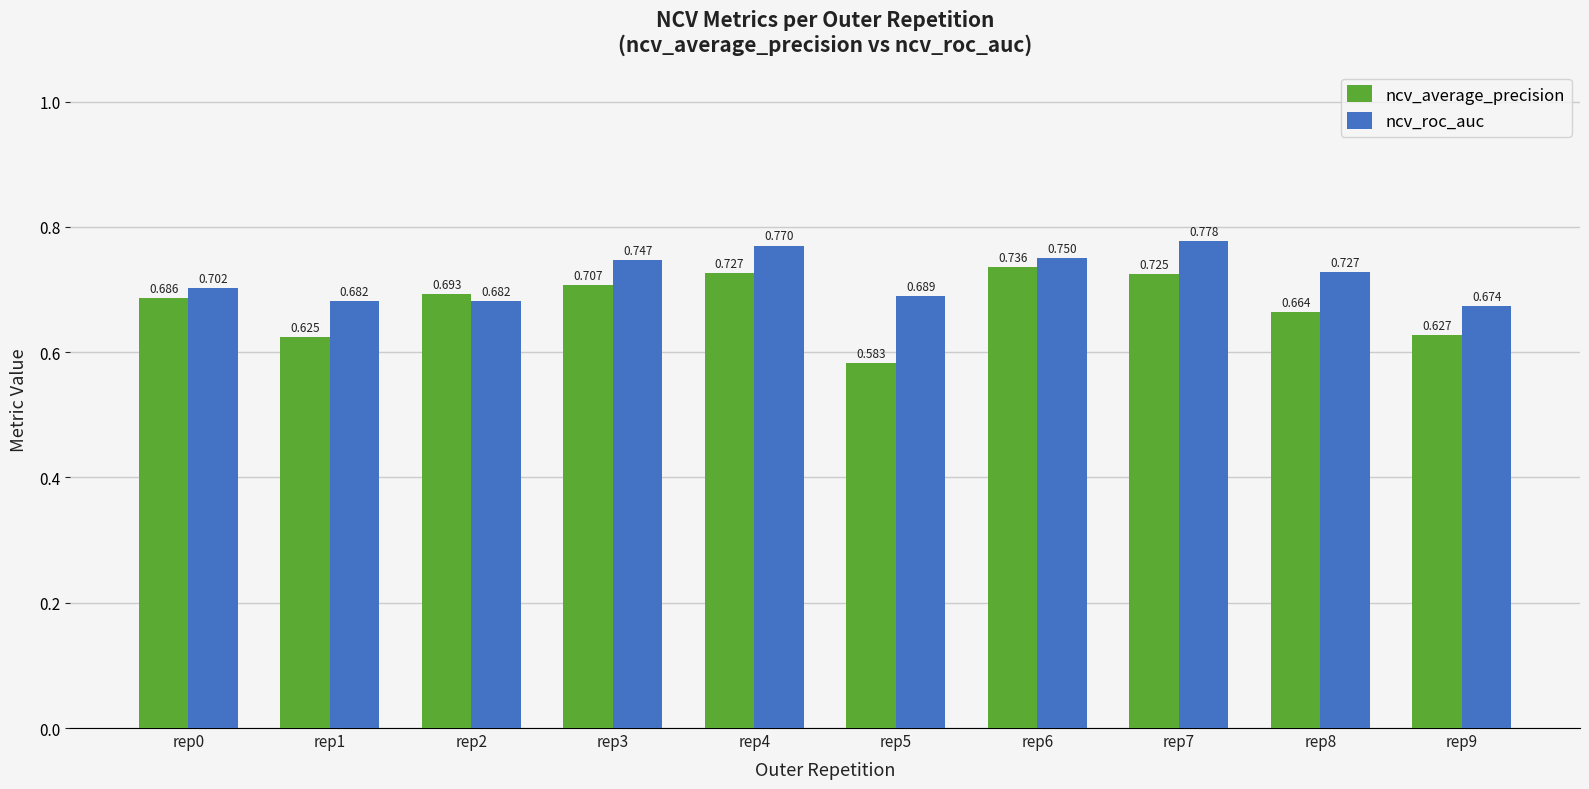

What is the difference between the maximum and minimum values in the ncv_roc_auc series?

0.1